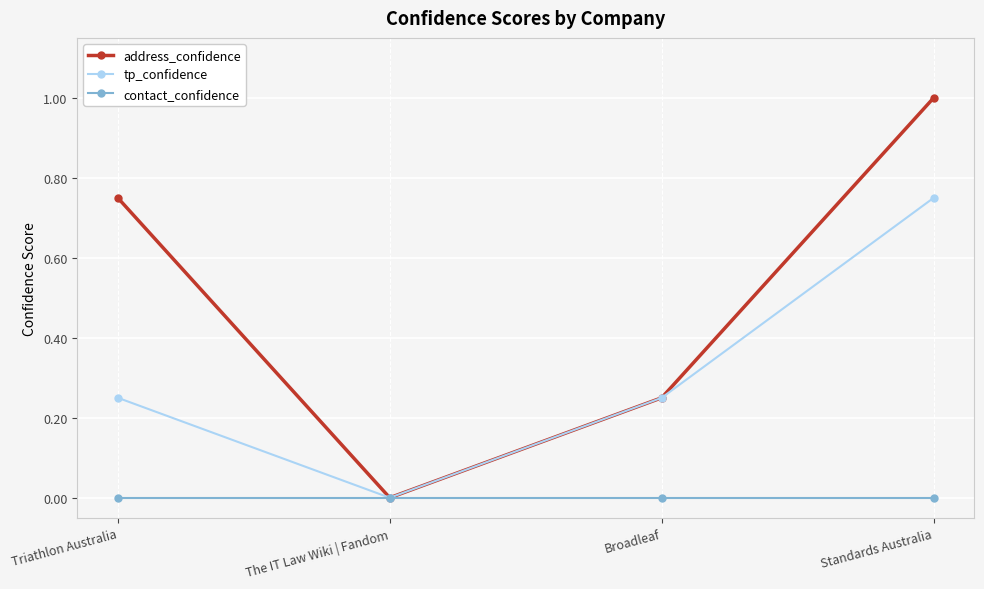

What is the maximum value shown in the chart?

1.0